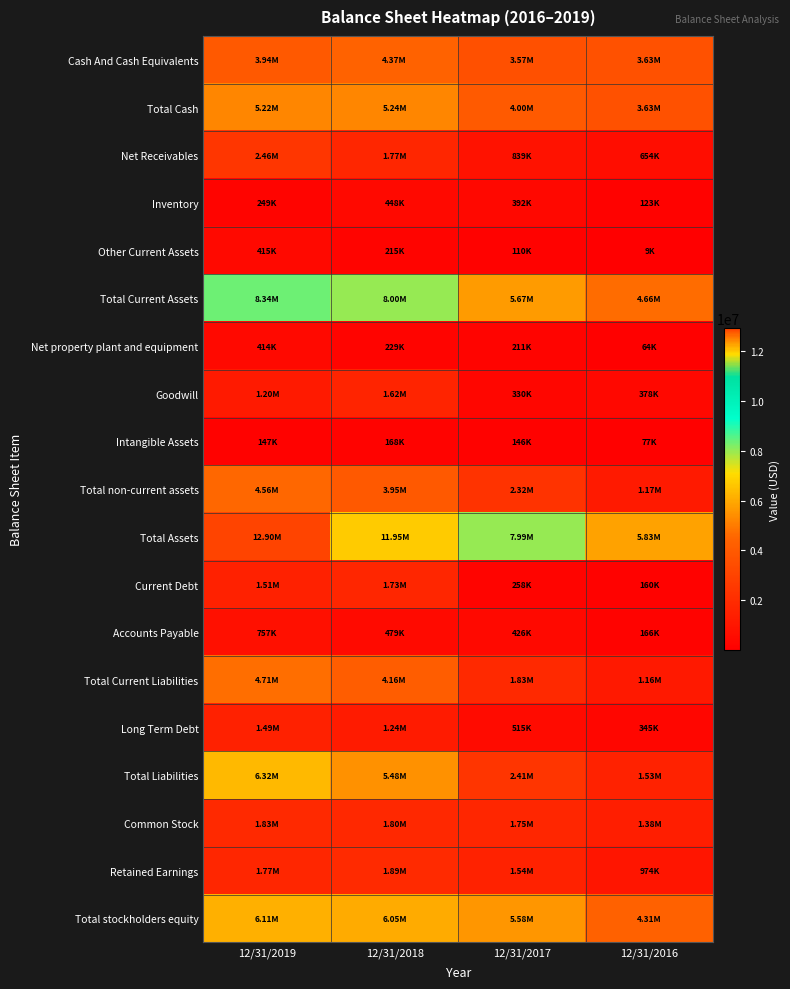

Reading left to right, extract all data points from this chart.

Cash And Cash Equivalents: 12/31/2019=3941550	12/31/2018=4367524	12/31/2017=3568892	12/31/2016=3629060
Total Cash: 12/31/2019=5220984	12/31/2018=5235716	12/31/2017=3998826	12/31/2016=3629060
Net Receivables: 12/31/2019=2457218	12/31/2018=1769756	12/31/2017=839312	12/31/2016=653813
Inventory: 12/31/2019=248997	12/31/2018=448333	12/31/2017=391944	12/31/2016=122545
Other Current Assets: 12/31/2019=414956	12/31/2018=214788	12/31/2017=110485	12/31/2016=8992
Total Current Assets: 12/31/2019=8342155	12/31/2018=8001861	12/31/2017=5673796	12/31/2016=4659291
Net property plant and equipment: 12/31/2019=413661	12/31/2018=229304	12/31/2017=210877	12/31/2016=63903
Goodwill: 12/31/2019=1200303	12/31/2018=1623548	12/31/2017=329521	12/31/2016=377681
Intangible Assets: 12/31/2019=146900	12/31/2018=168352	12/31/2017=145548	12/31/2016=76841
Total non-current assets: 12/31/2019=4560038	12/31/2018=3948113	12/31/2017=2317412	12/31/2016=1174128
Total Assets: 12/31/2019=12902195	12/31/2018=11949976	12/31/2017=7991209	12/31/2016=5833420
Current Debt: 12/31/2019=1508709	12/31/2018=1734411	12/31/2017=258325	12/31/2016=160008
Accounts Payable: 12/31/2019=756877	12/31/2018=479450	12/31/2017=426102	12/31/2016=165604
Total Current Liabilities: 12/31/2019=4710861	12/31/2018=4161732	12/31/2017=1831737	12/31/2016=1157610
Long Term Debt: 12/31/2019=1487610	12/31/2018=1242892	12/31/2017=515435	12/31/2016=345415
Total Liabilities: 12/31/2019=6320903	12/31/2018=5479628	12/31/2017=2407216	12/31/2016=1526380
Common Stock: 12/31/2019=1825948	12/31/2018=1800225	12/31/2017=1749472	12/31/2016=1380127
Retained Earnings: 12/31/2019=1768022	12/31/2018=1885184	12/31/2017=1541592	12/31/2016=973878
Total stockholders equity: 12/31/2019=6107897	12/31/2018=6049791	12/31/2017=5583993	12/31/2016=4307040